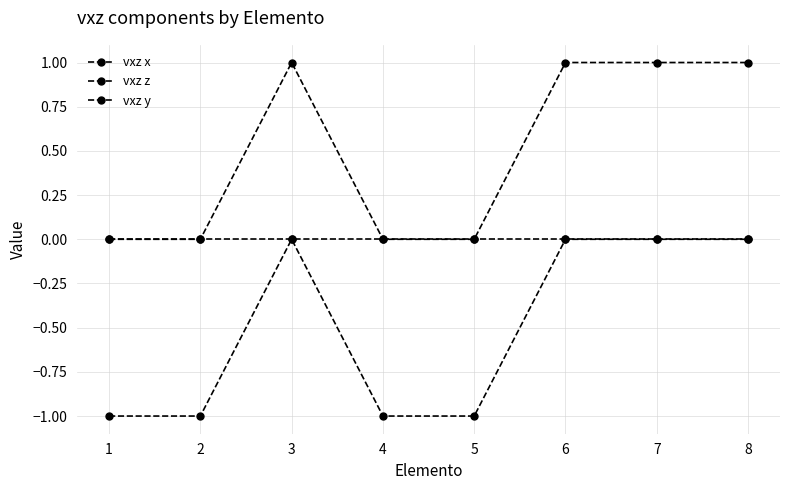

How many lines are shown in the chart?

3